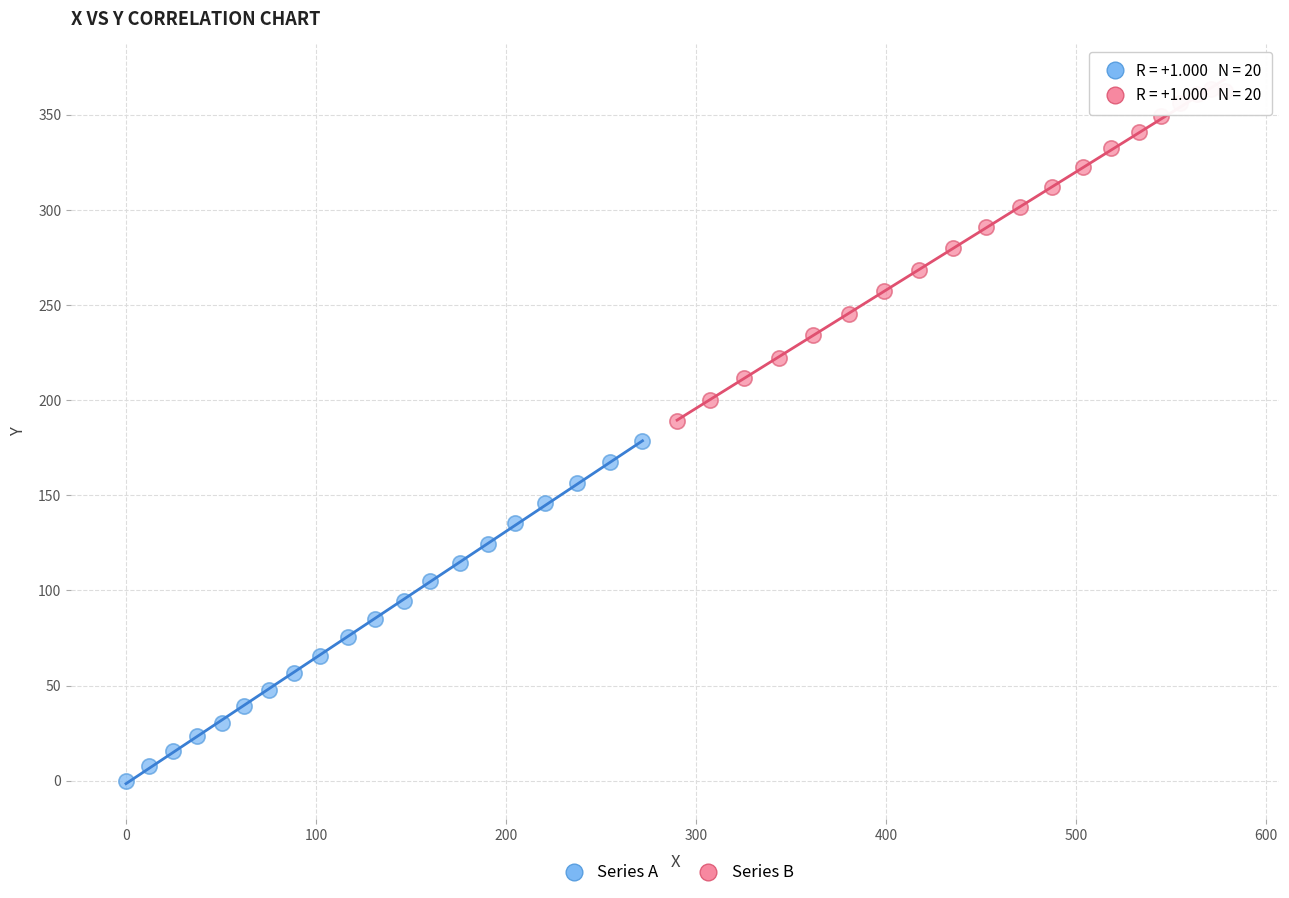

Which series contains the lowest Y value?

Series A